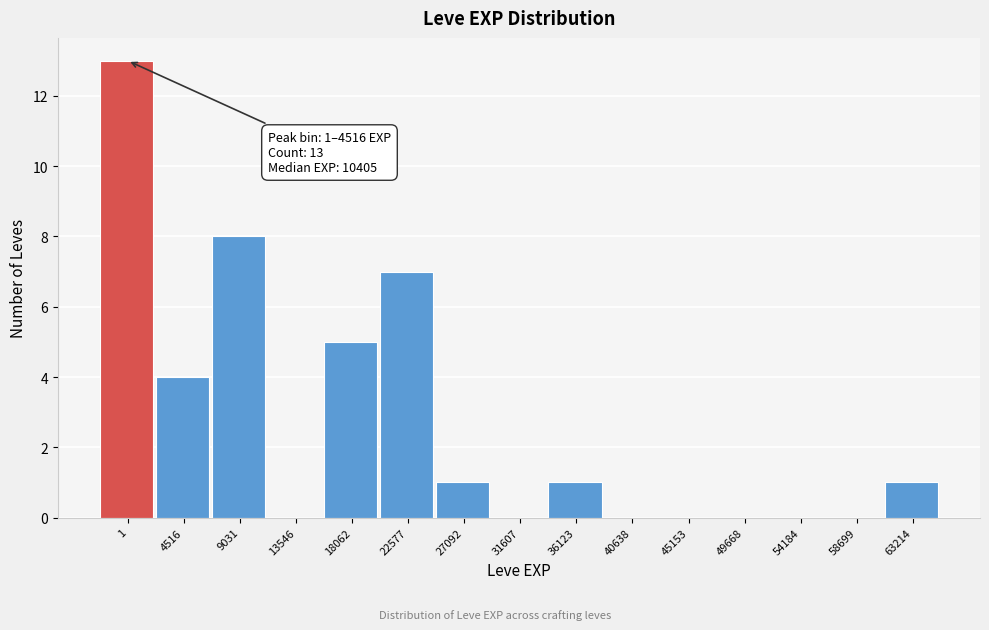

Reading left to right, what are all the values shown in this chart?

1=13	4516=4	9031=8	13546=0	18062=5	22577=7	27092=1	31607=0	36123=1	40638=0	45153=0	49668=0	54184=0	58699=0	63214=1